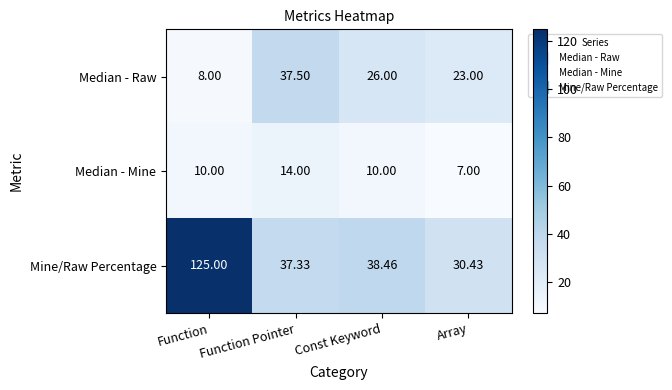

At which label does Mine/Raw Percentage first exceed 38?

Function